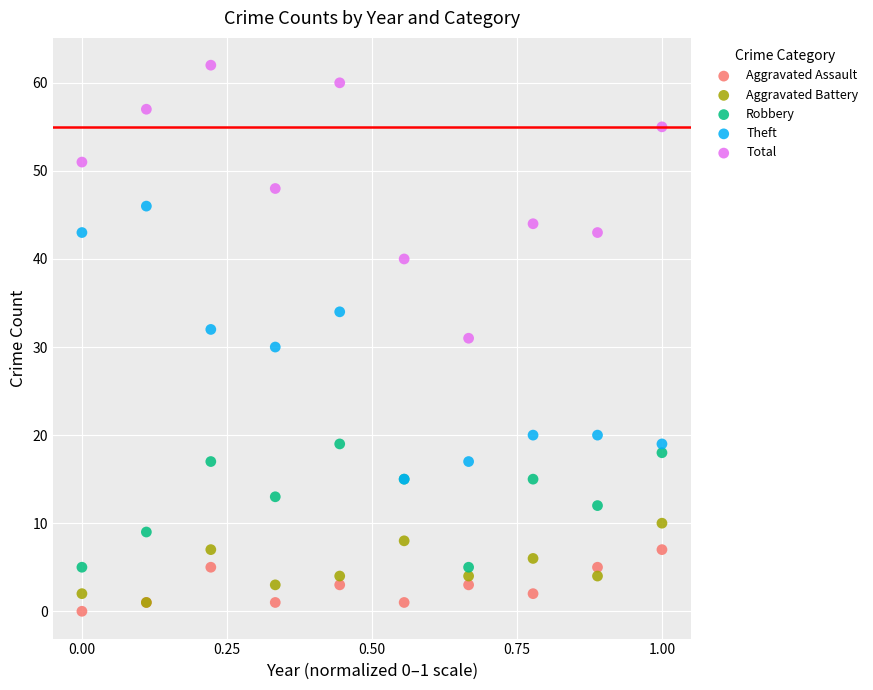

What are all the series names shown in the legend?

Aggravated Assault, Aggravated Battery, Robbery, Theft, Total